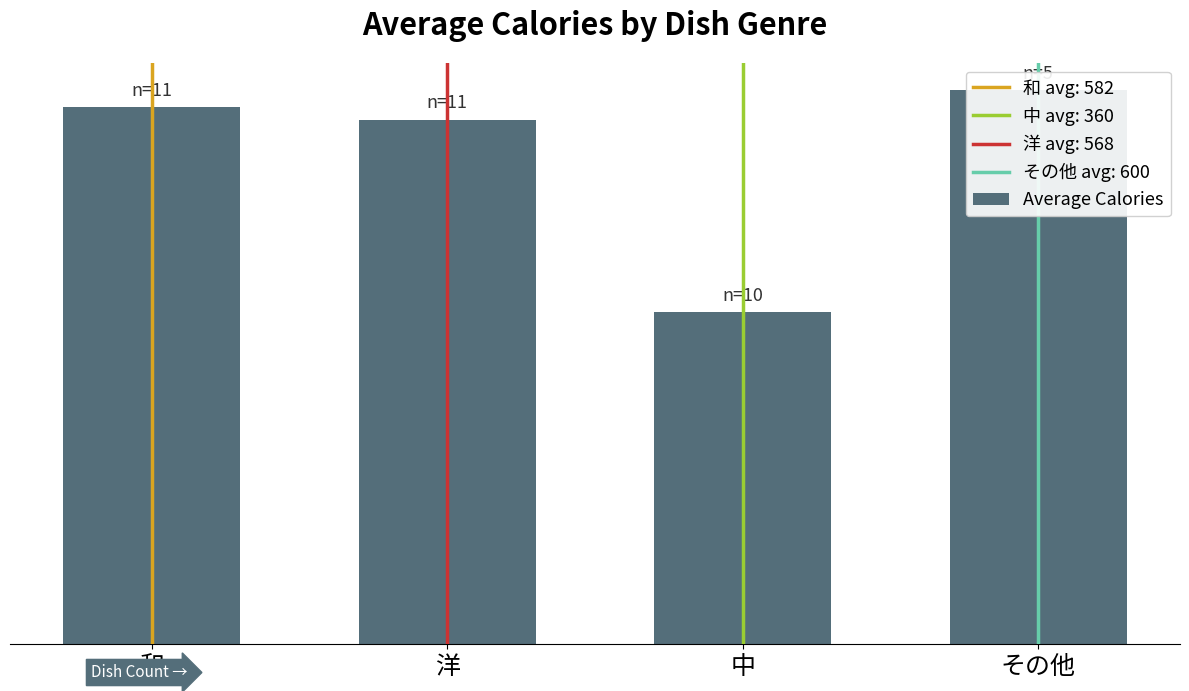

True or false: the data shows 159.0 at 中.

False